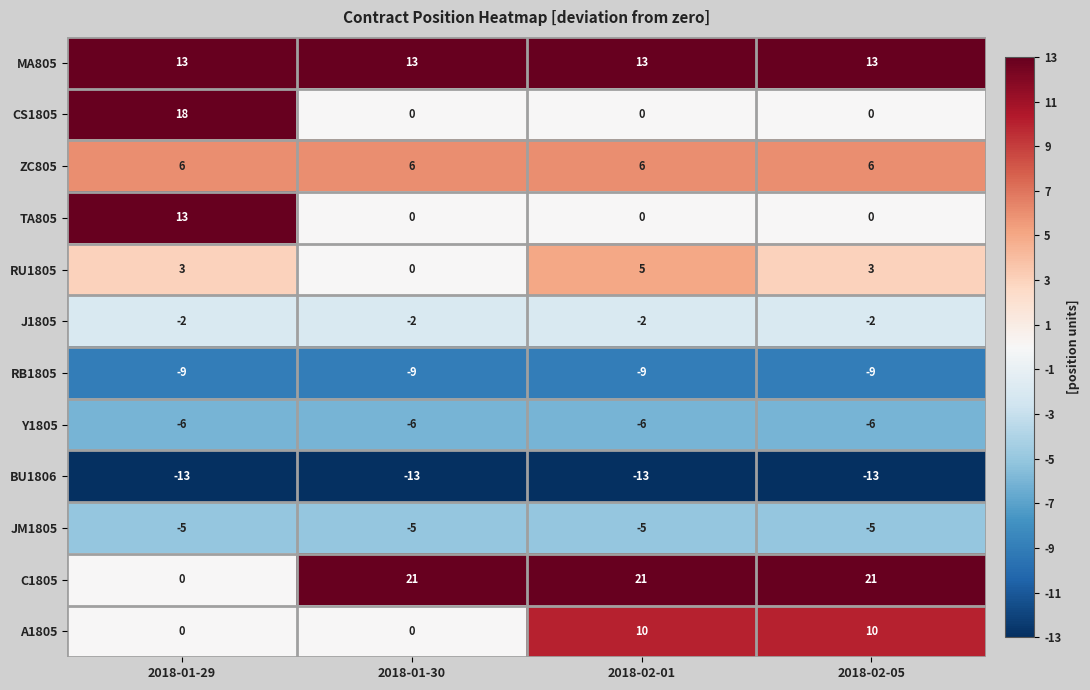

What is the sum of all RB1805 values?

-36